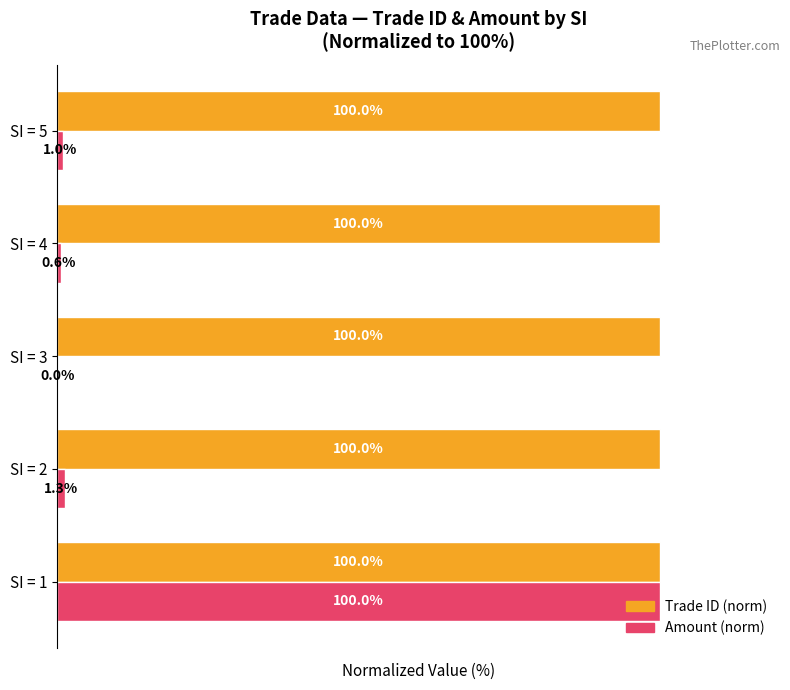

Which series changed the most between SI = 2 and SI = 5?

Amount (norm)